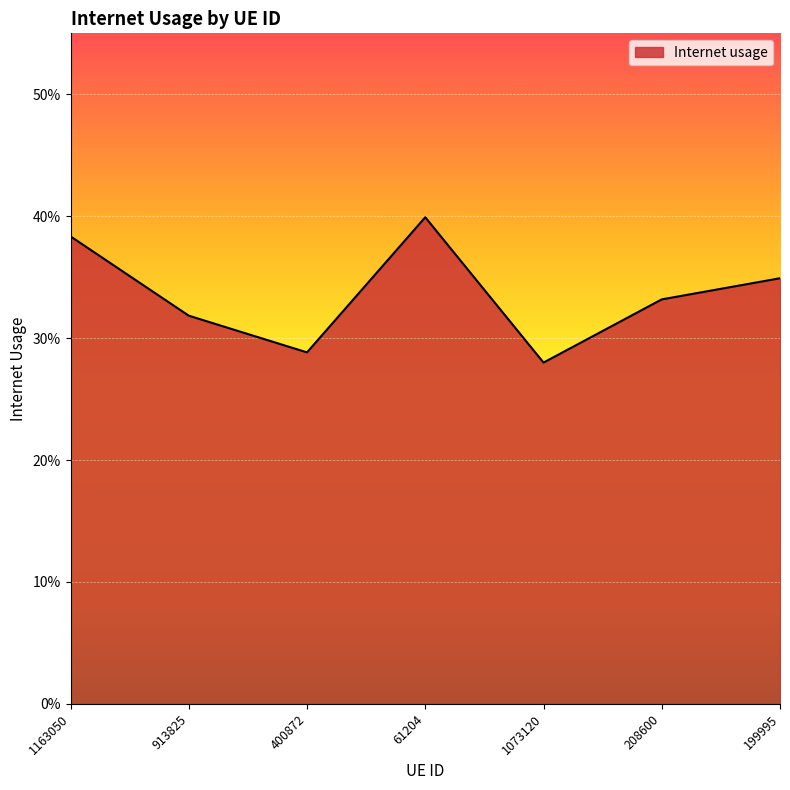

What is the label of the 1st point from the left?

1163050